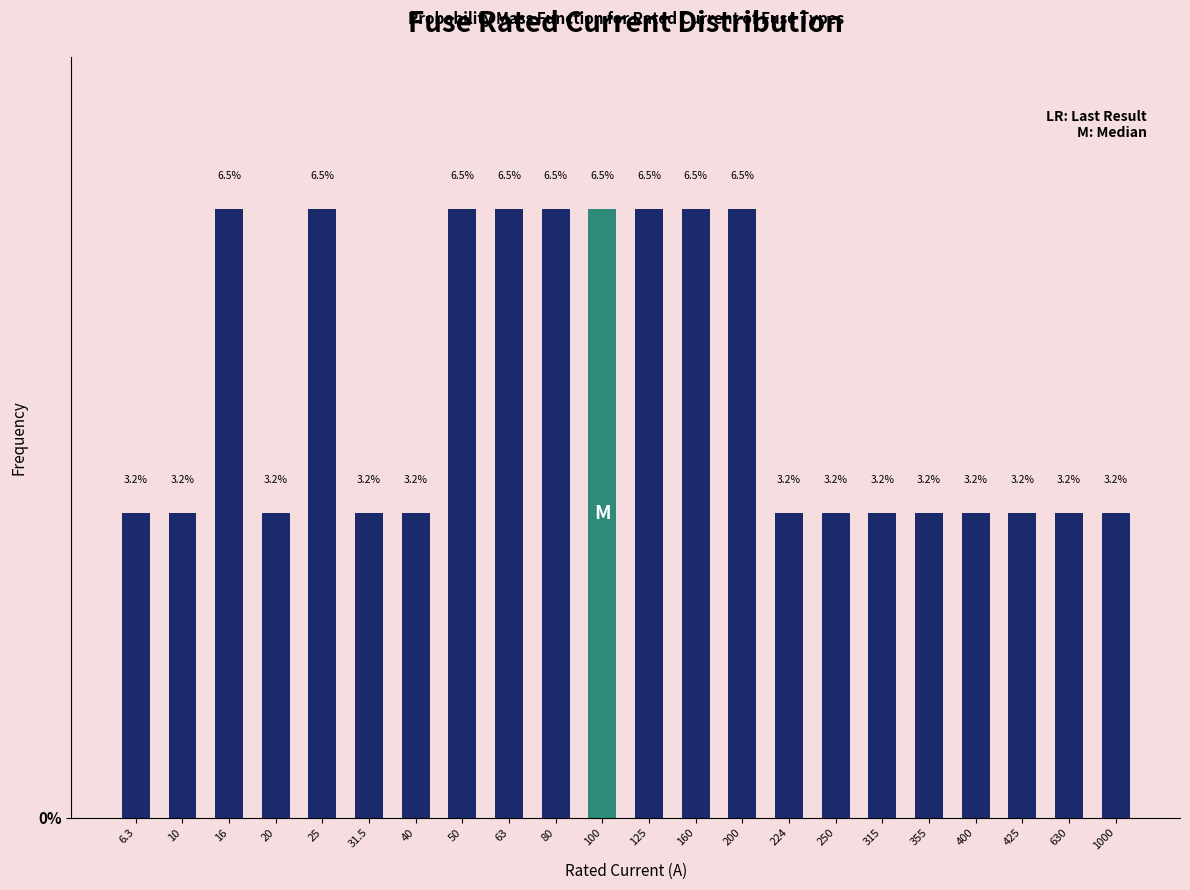

Reading left to right, list all the values displayed in this chart.

6.3=3.2	10=3.2	16=6.5	20=3.2	25=6.5	31.5=3.2	40=3.2	50=6.5	63=6.5	80=6.5	100=6.5	125=6.5	160=6.5	200=6.5	224=3.2	250=3.2	315=3.2	355=3.2	400=3.2	425=3.2	630=3.2	1000=3.2